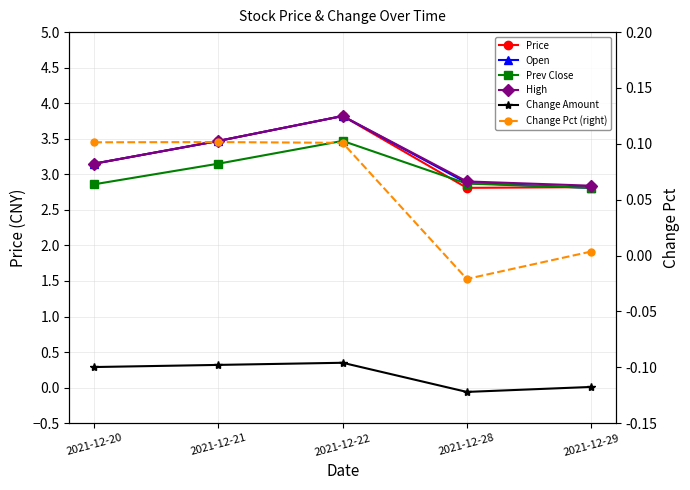

What is the difference between the second highest and second lowest values in the Open series?

0.6